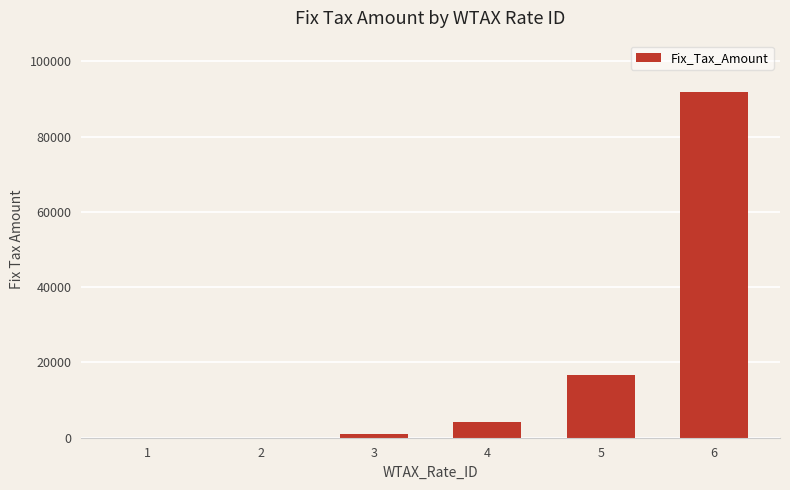

What is the approximate value at 4?

4270.7